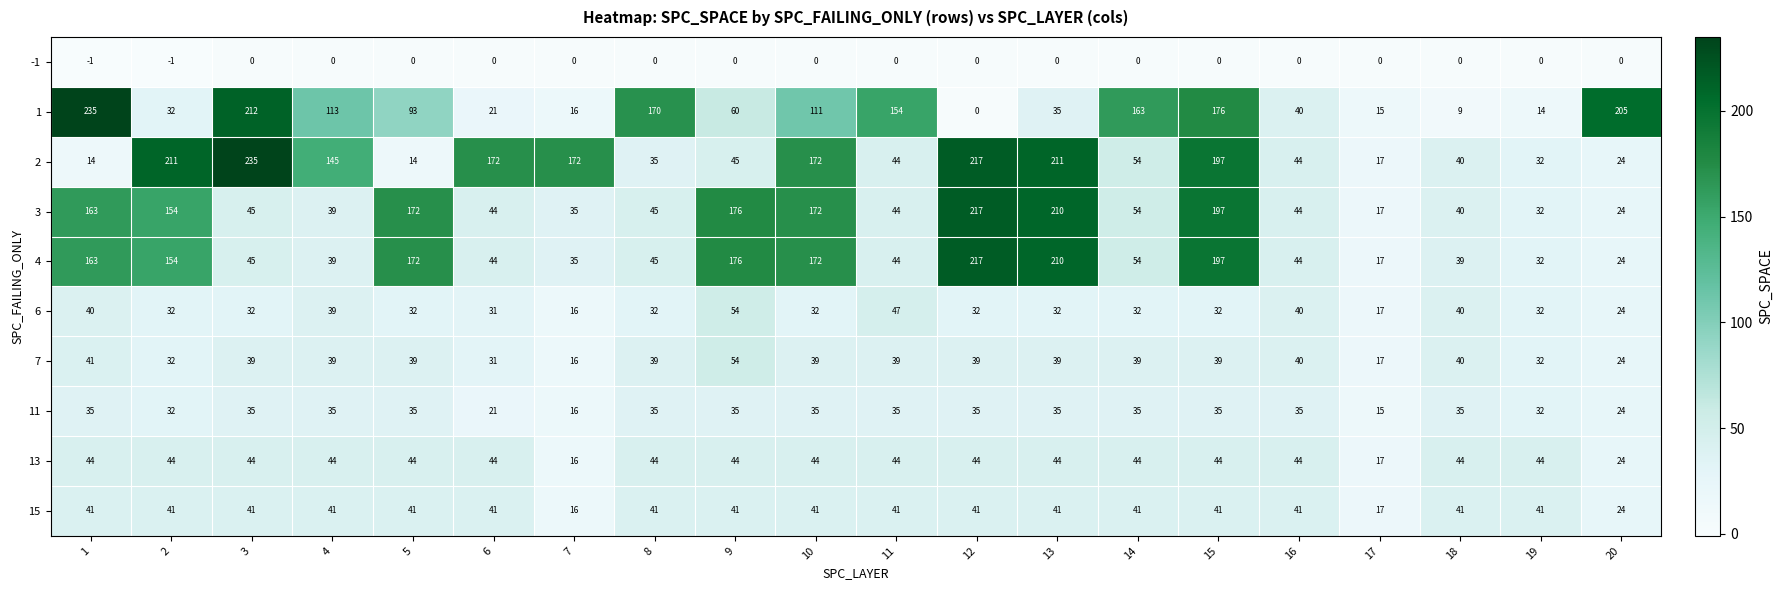

What is the average value of the 1 series?

94